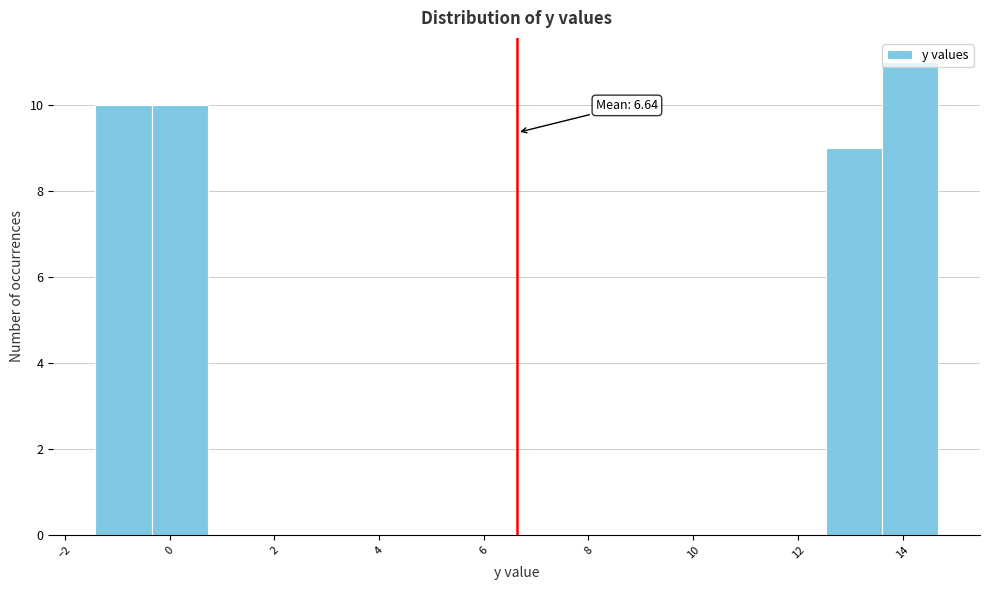

Which range on the x-axis has the tallest bar?

13.6 to 14.6